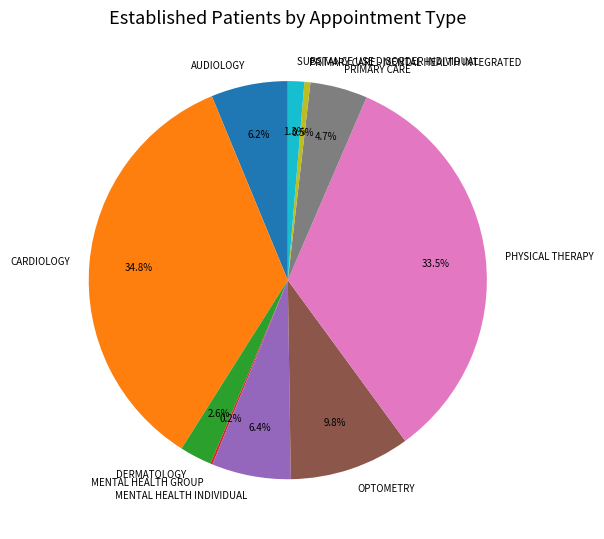

To the nearest percent, what is the difference between the largest and smallest slice percentages?

35%